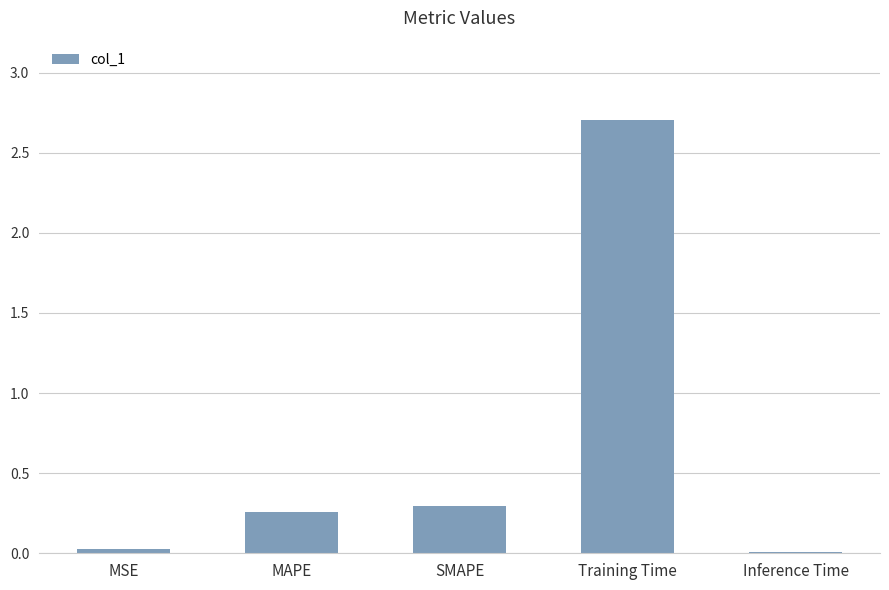

What is the label of the 4th bar from the left?

Training Time